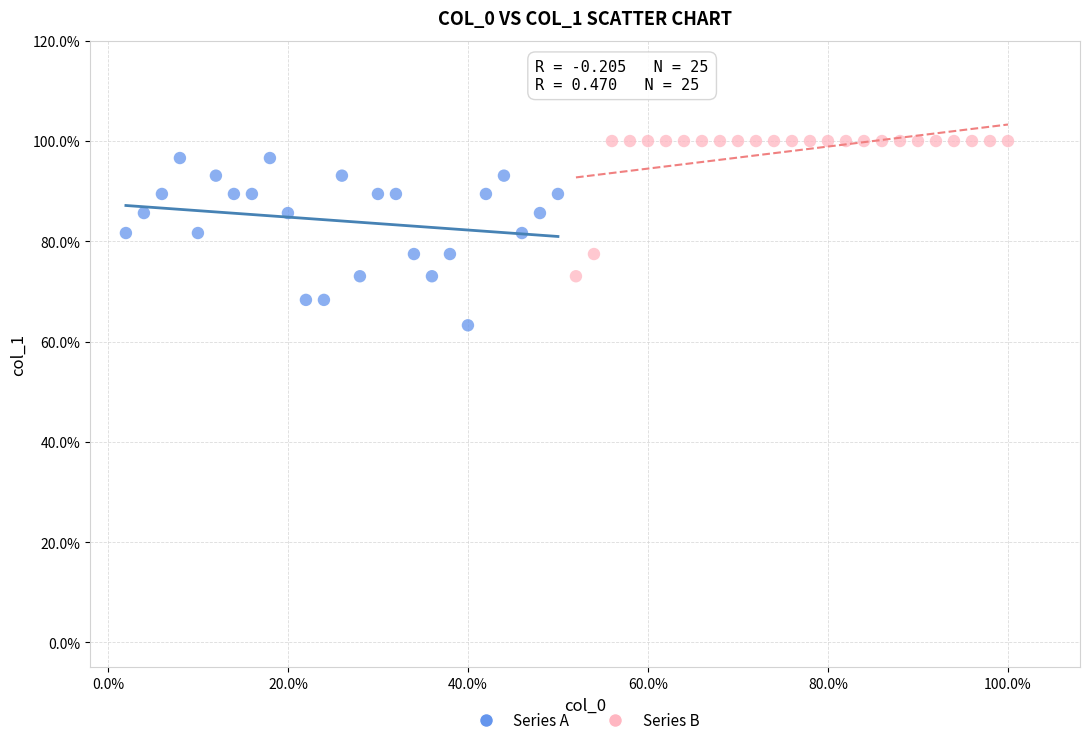

Which series has the widest spread of Y values?

Series A